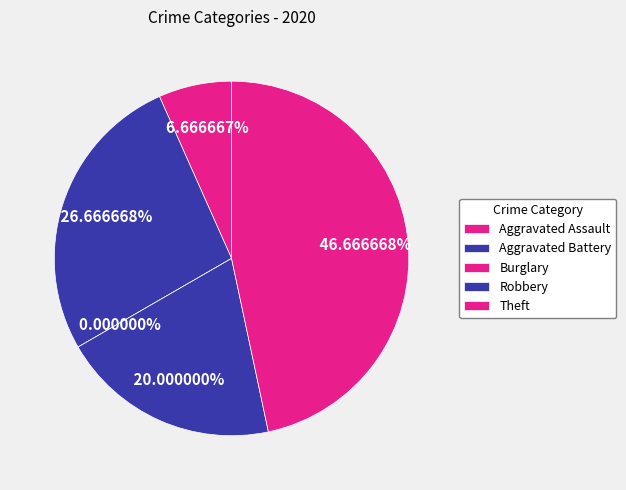

Which slice is the smallest?

Burglary